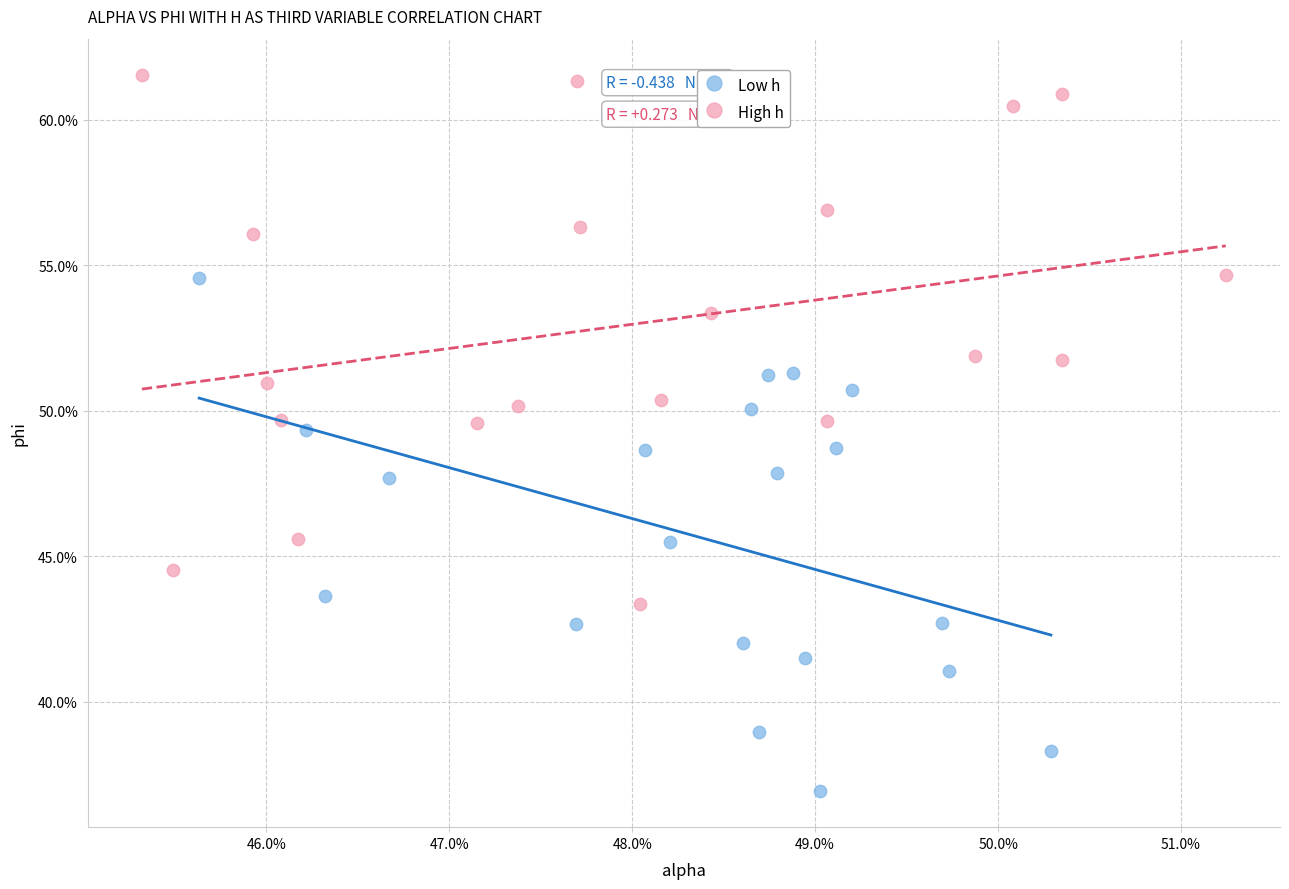

What are all the series names shown in the legend?

Low h, High h